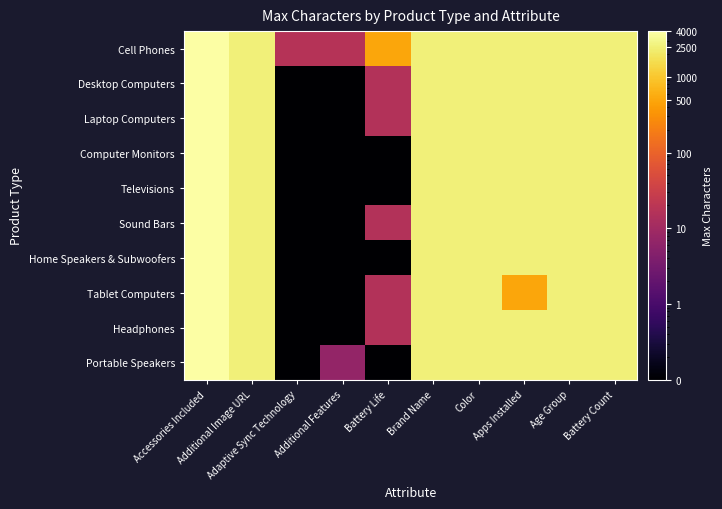

At which category is the sum across all series the highest?

Accessories Included